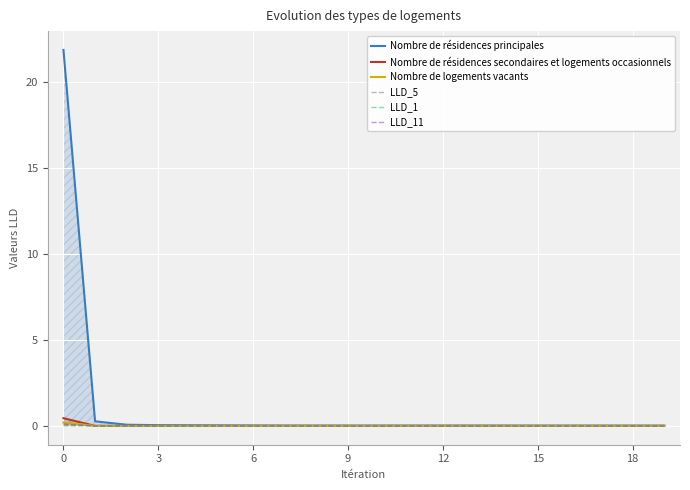

True or false: Nombre de résidences secondaires et logements occasionnels and LLD_11 intersect in this chart.

True